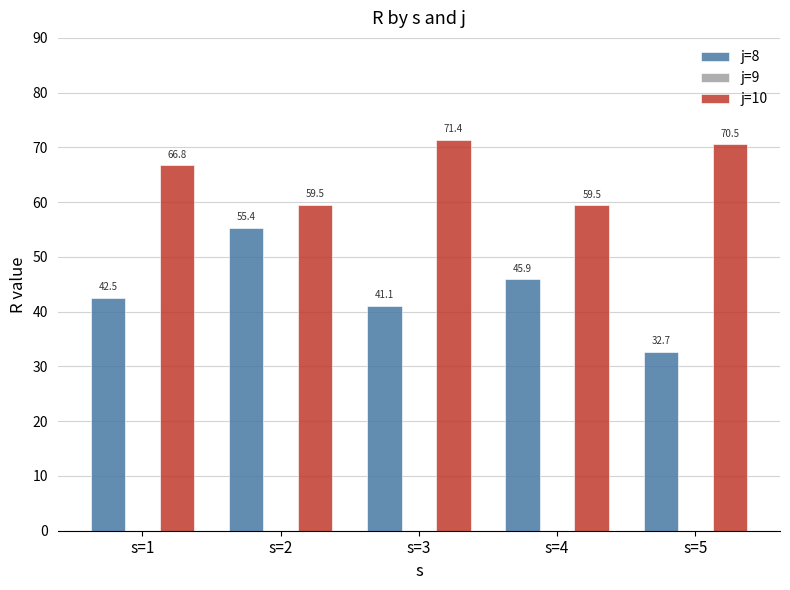

What is the sum of all j=10 values?

327.7